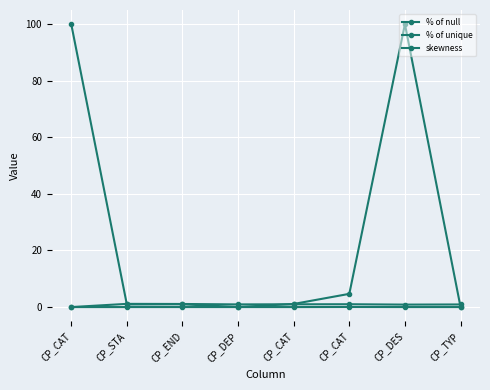

Where is the first local maximum for % of null?

CP_STA